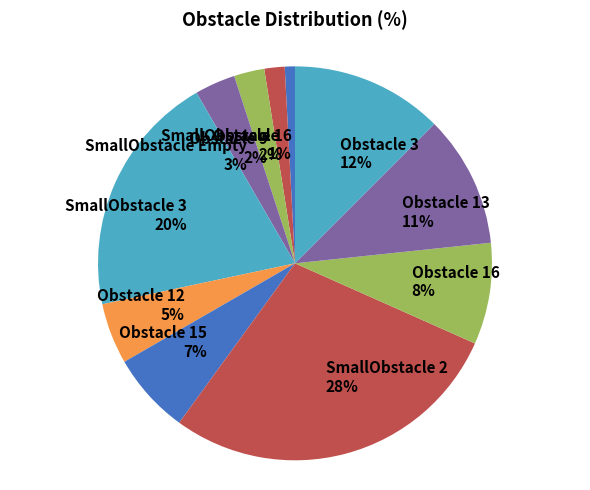

How many slices are in this pie chart?

11